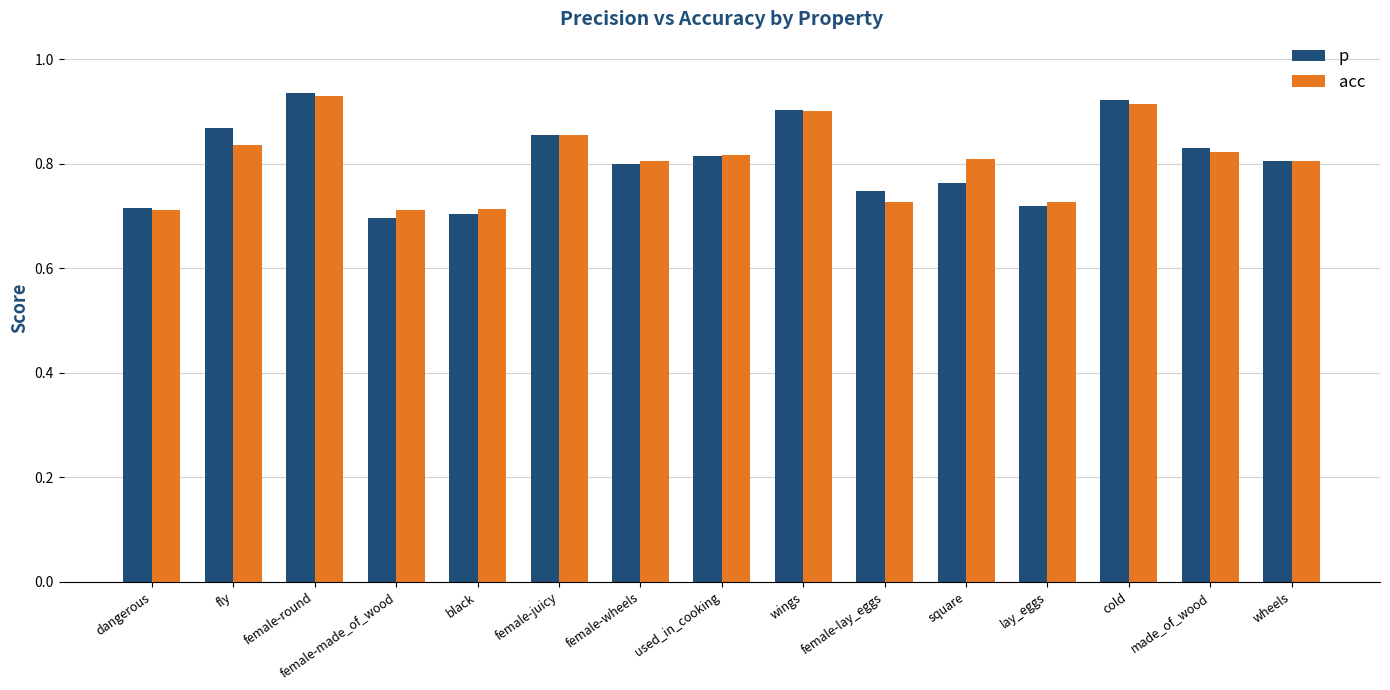

At how many categories does at least one series exceed 0?

15